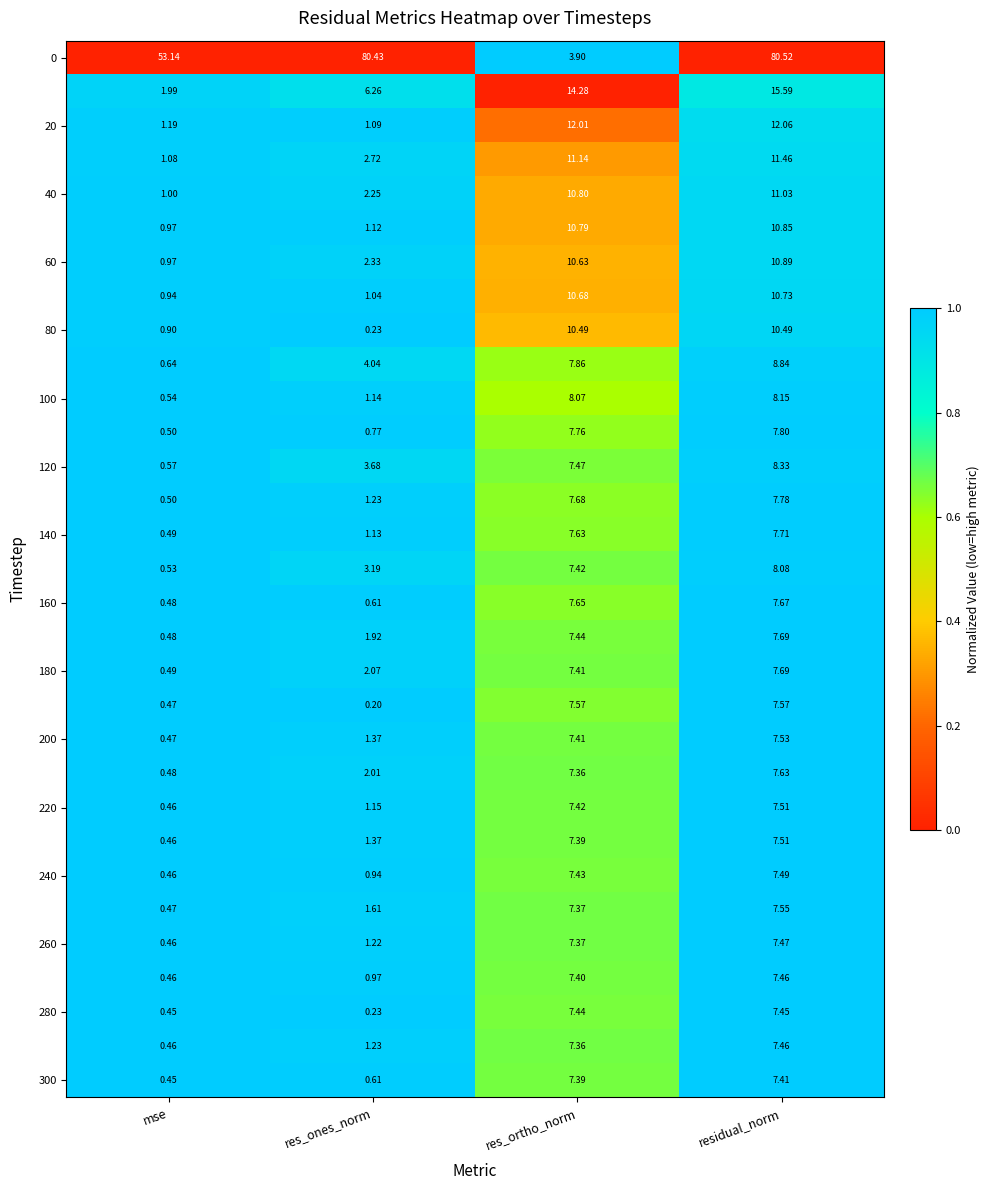

At which category is the sum across all series the highest?

residual_norm